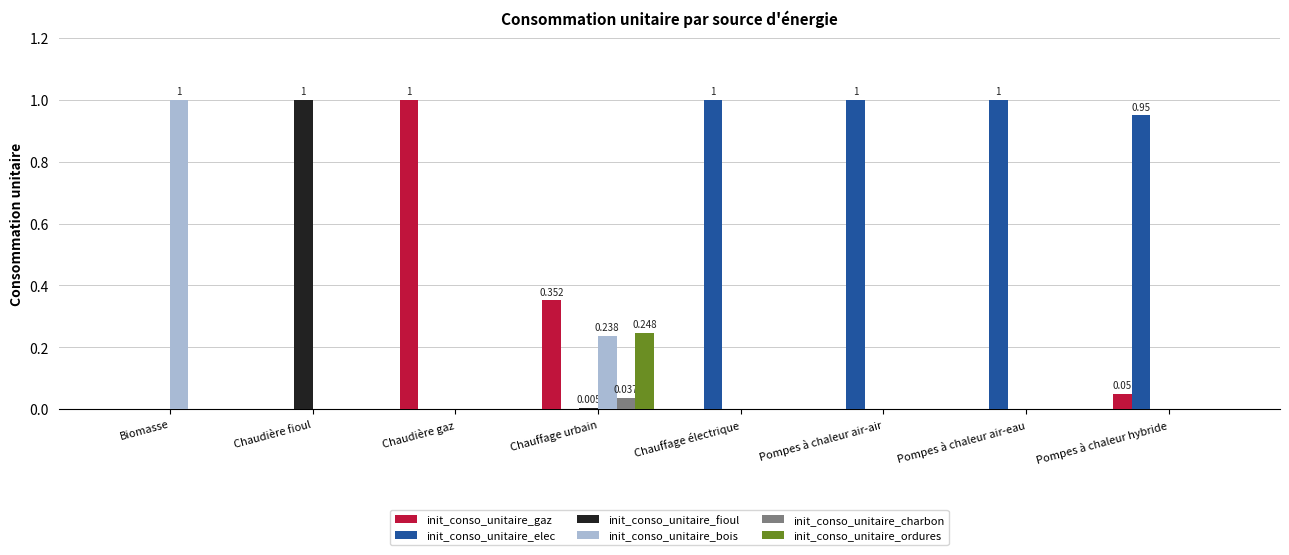

What is the total value across all series at Pompes à chaleur air-eau?

1.0